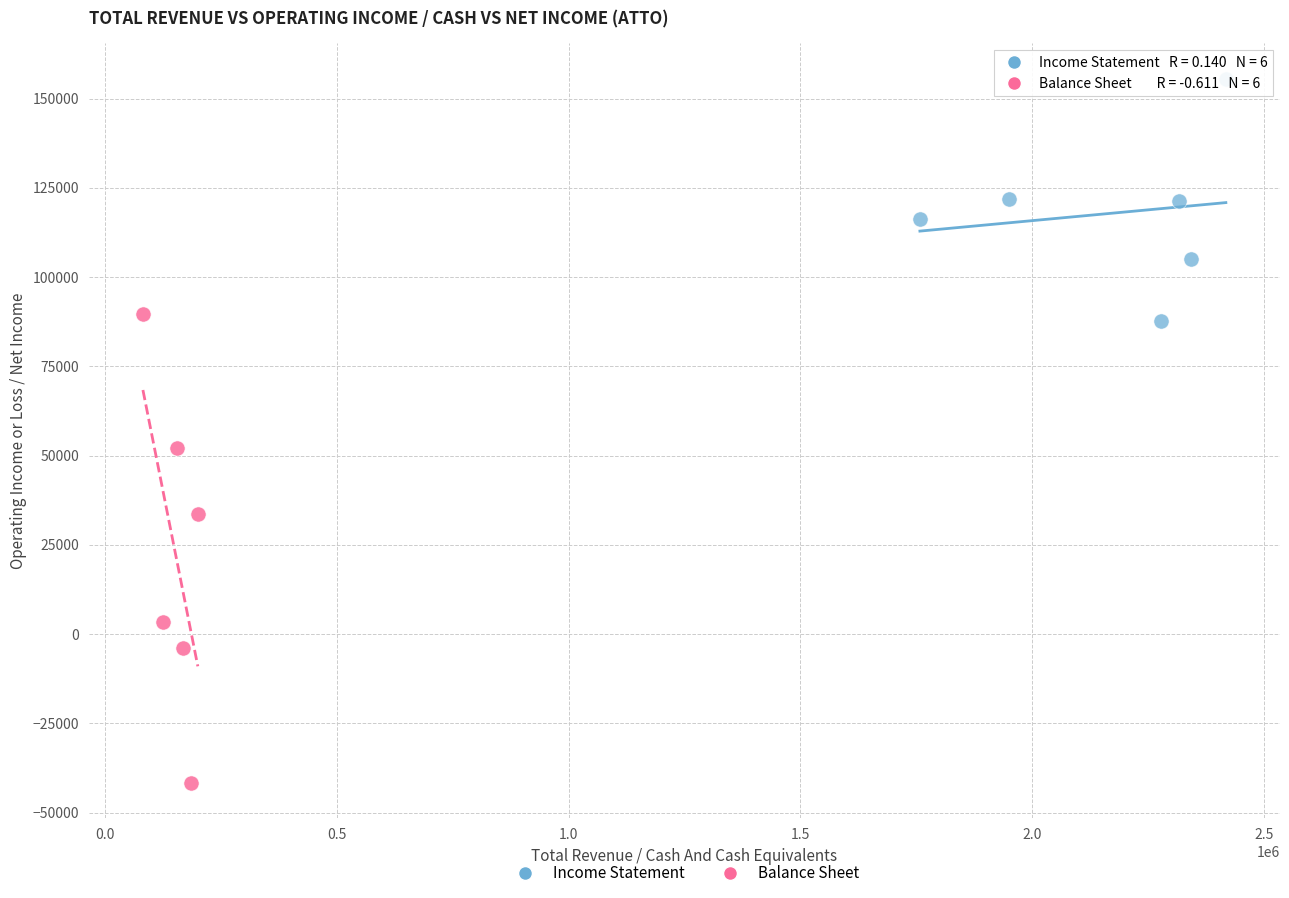

Which series reaches the minimum Y coordinate?

Balance Sheet